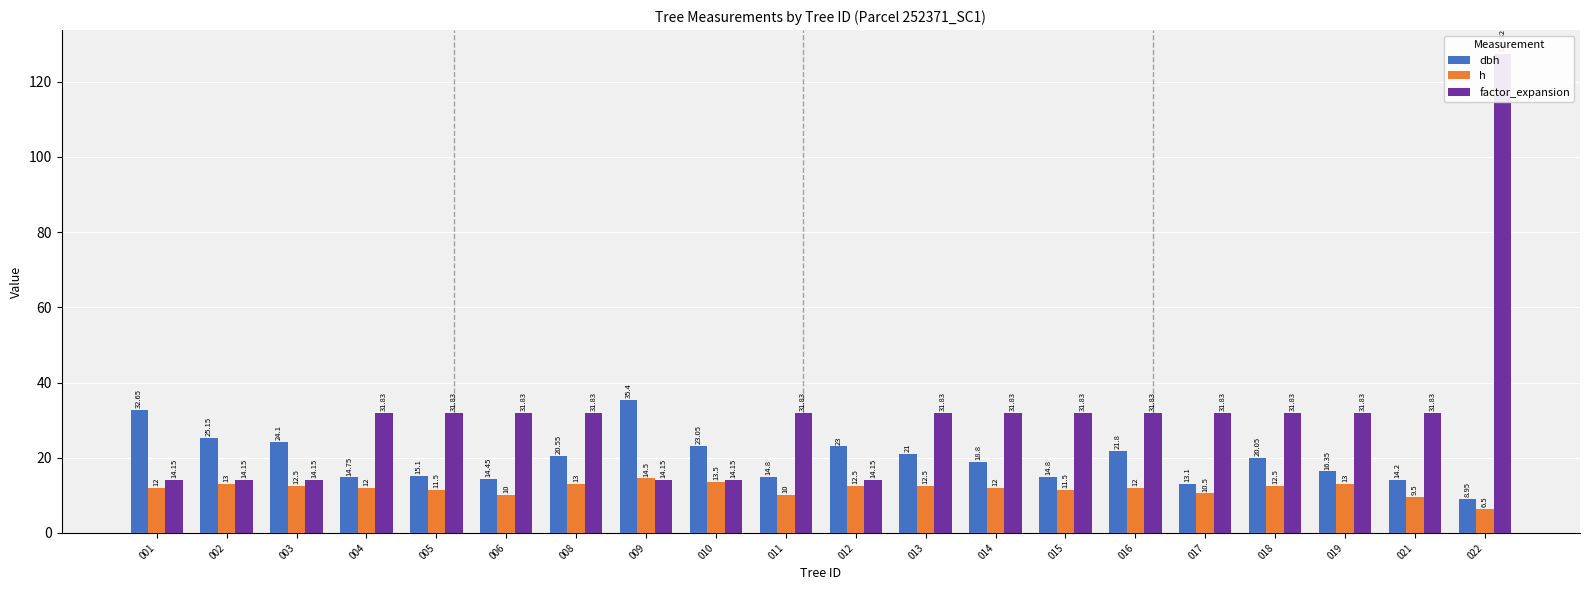

At how many categories does at least one series exceed 37?

1